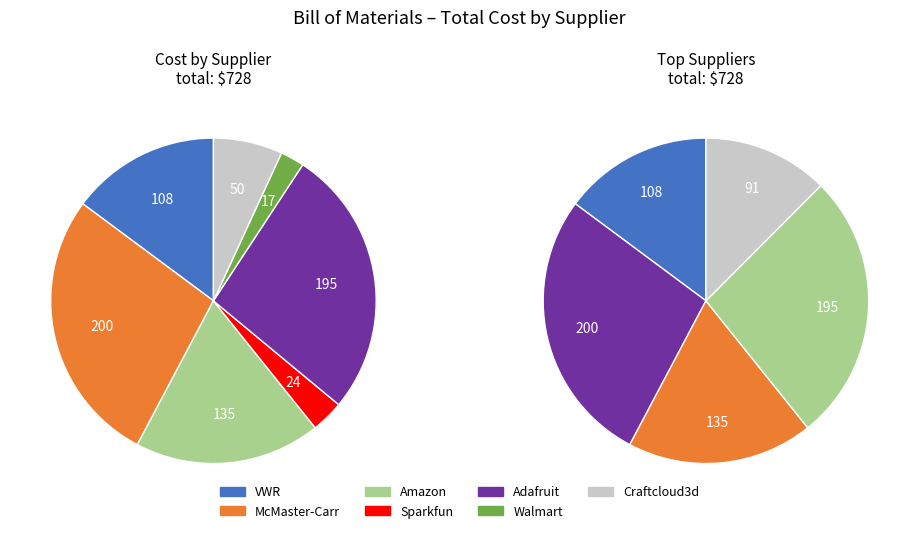

Is it true that Adafruit is 39% of the pie?

False